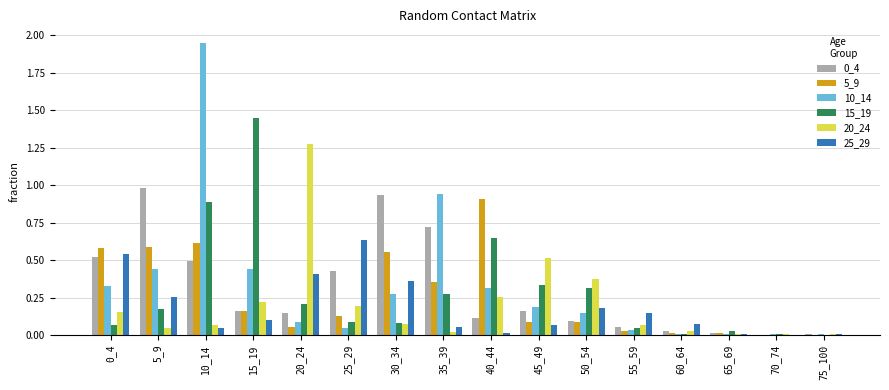

What is the total value across all series at 20_24?

2.2